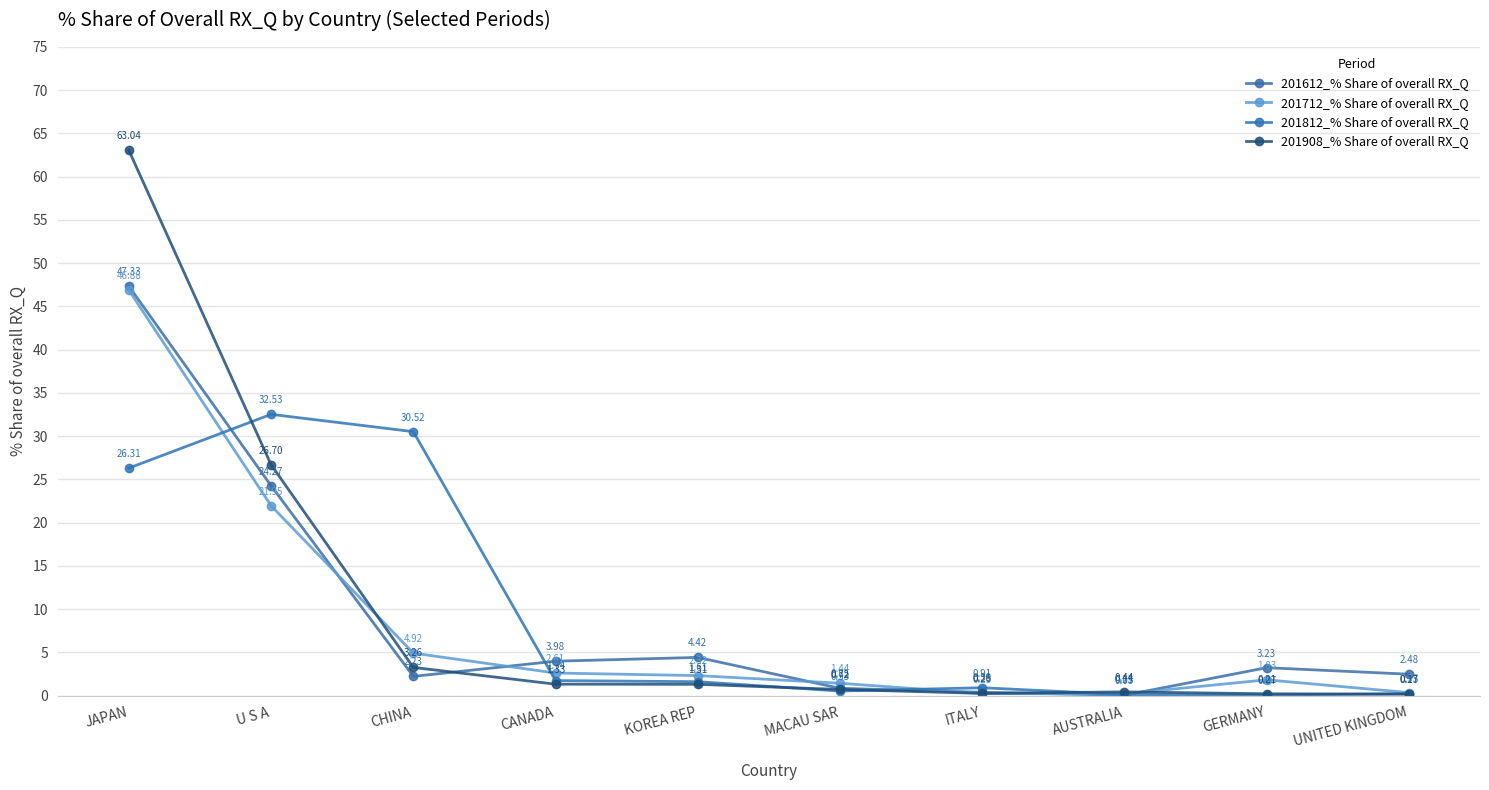

At which category does the chart reach its minimum across all series?

AUSTRALIA